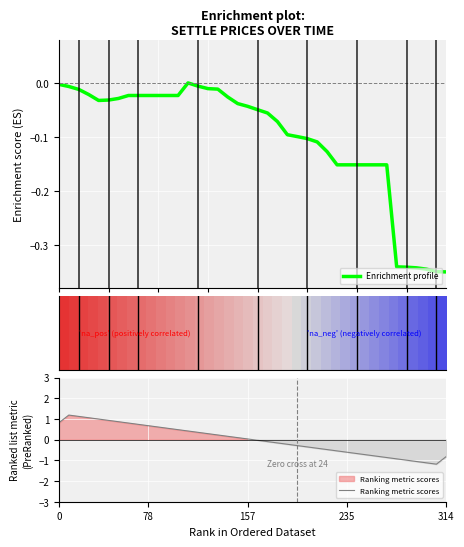

How many interior local valleys does the Enrichment profile series have?

1